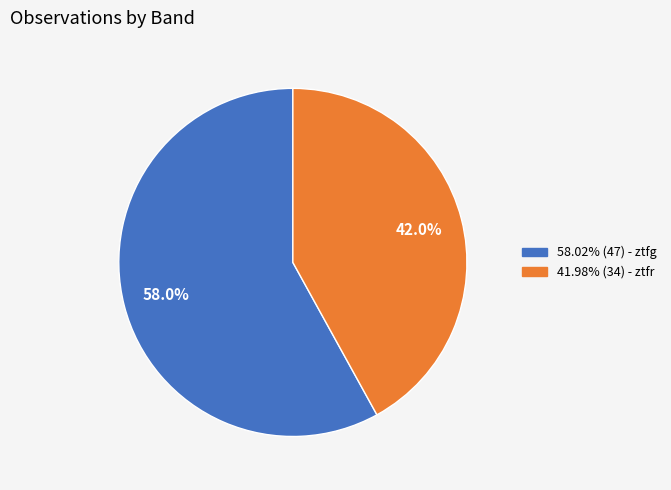

To the nearest percent, what is the difference between the largest and smallest slice percentages?

16%